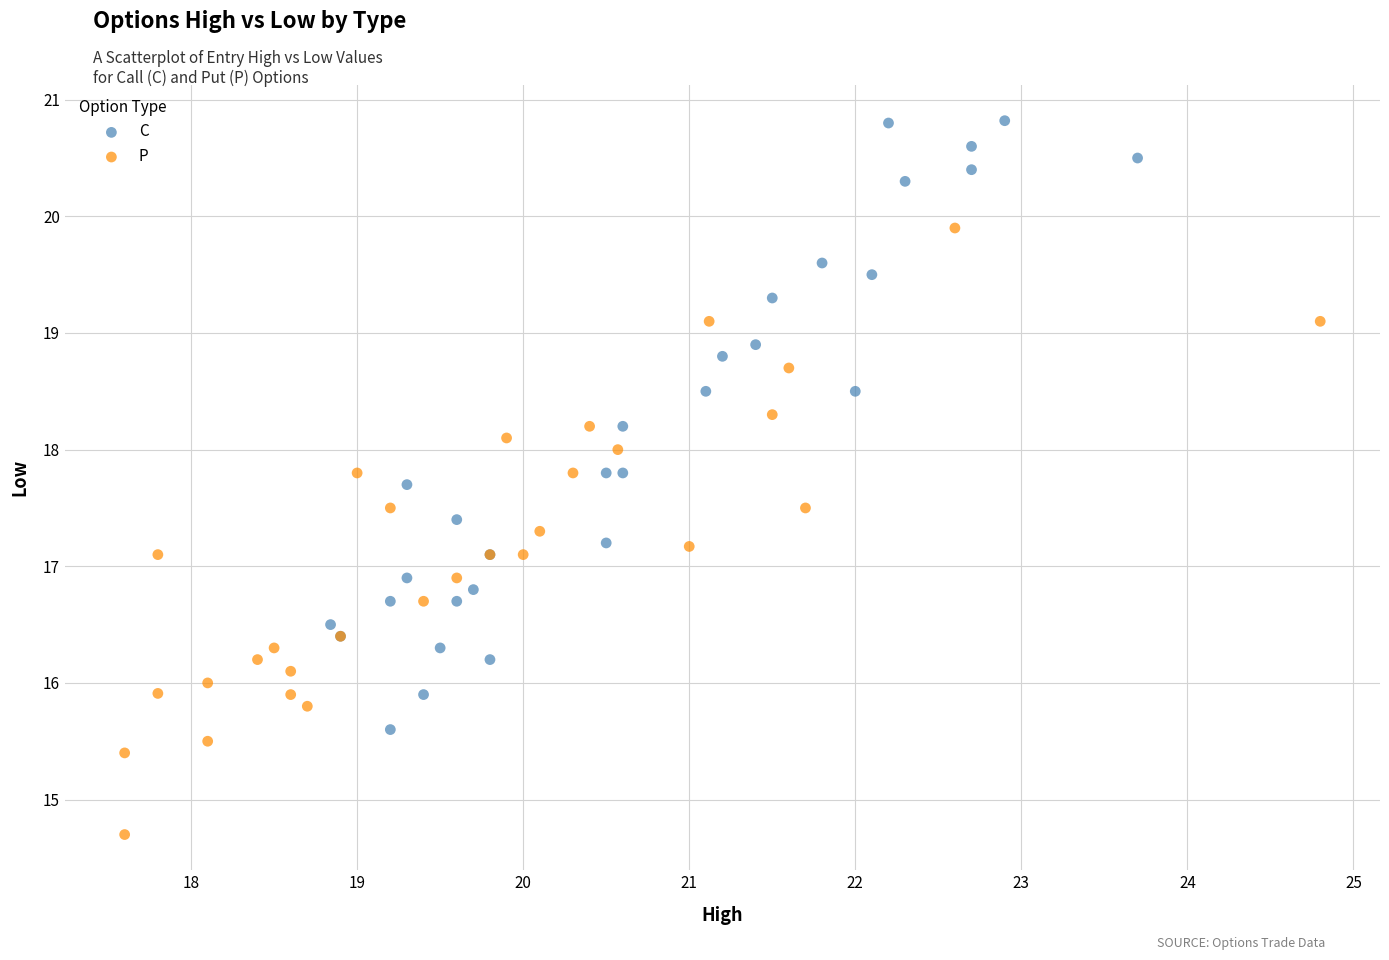

What are all the series names shown in the legend?

C, P